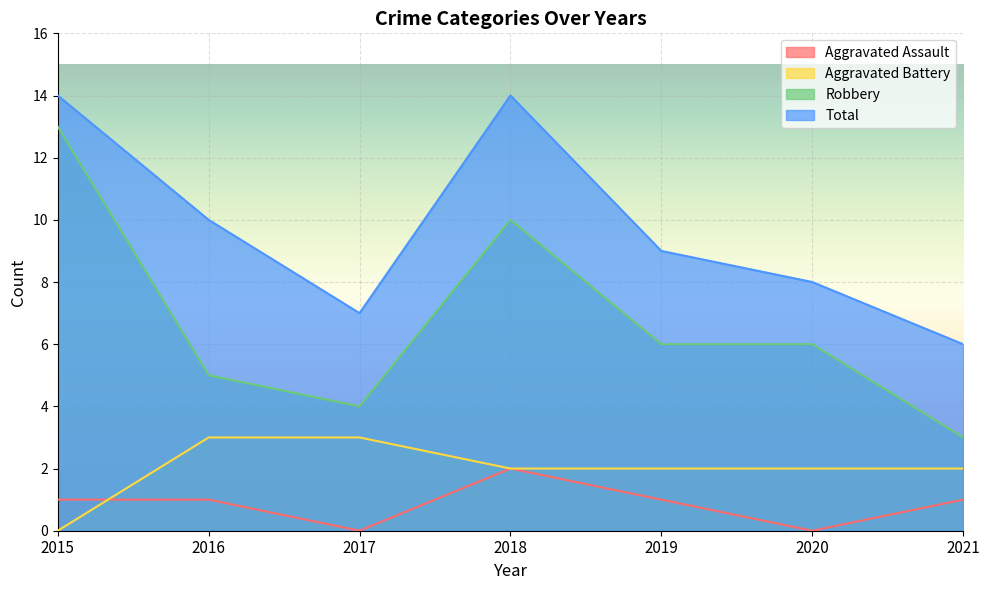

What is the sum of the Robbery values at 2016 and 2017?

9